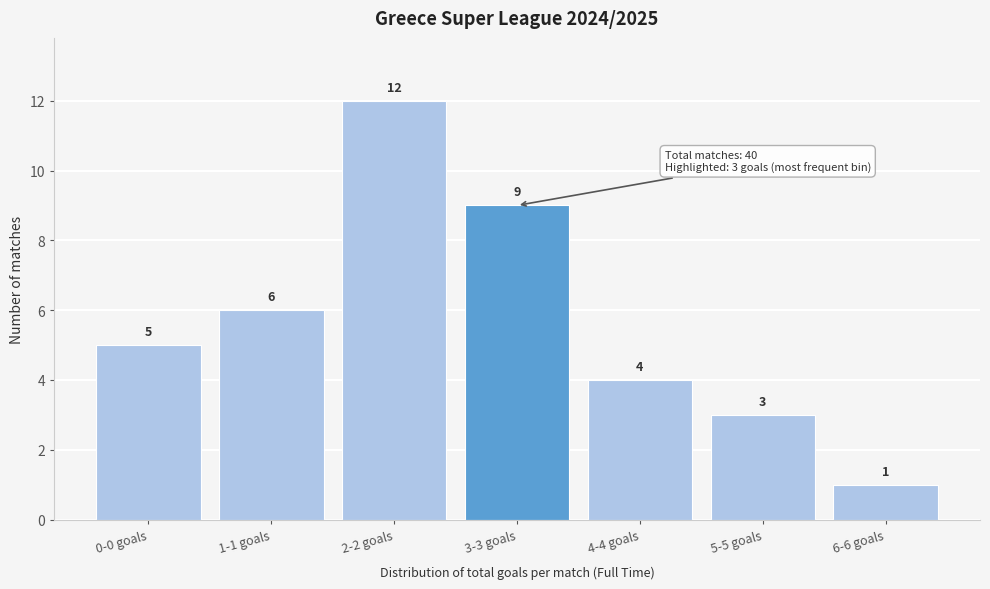

Reading left to right, list all the values displayed in this chart.

5	6	12	9	4	3	1